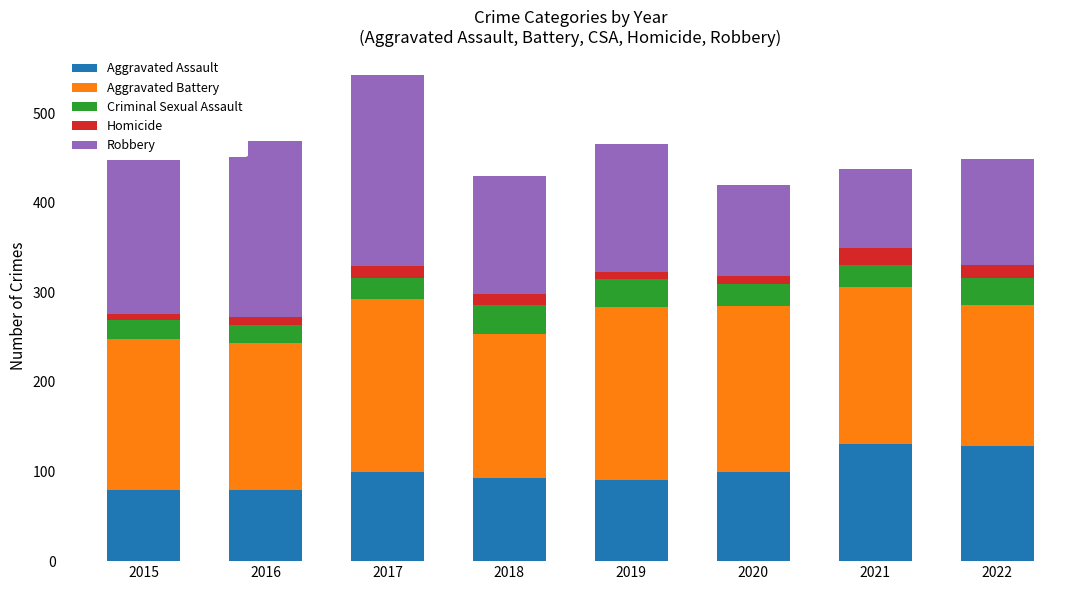

How many values in the Aggravated Assault series are below 99?

4